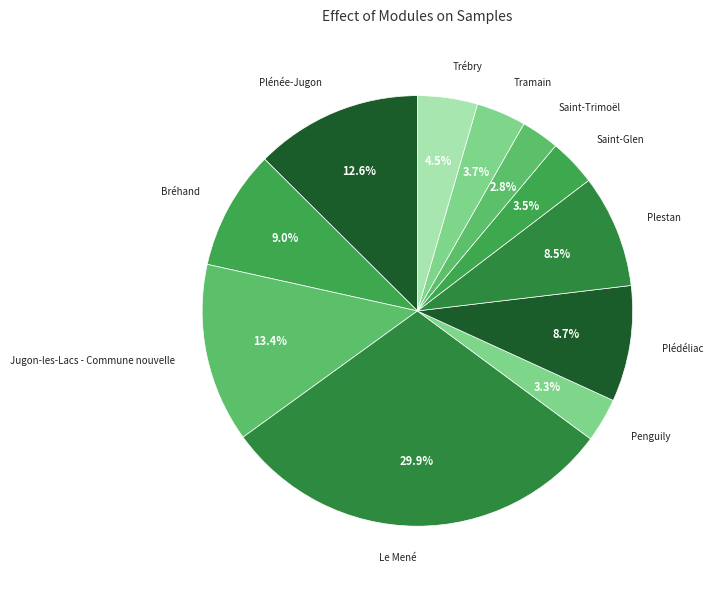

What is the ratio of the value at Saint-Glen to the value at Bréhand?

0.4